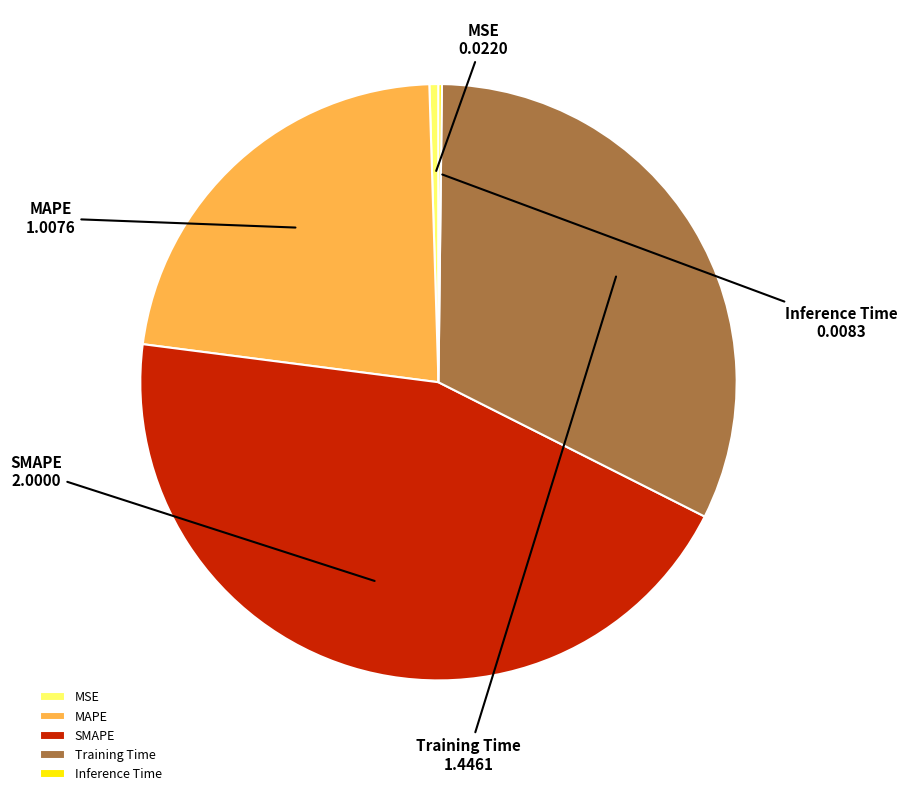

Approximately how many times larger is the value at SMAPE compared to Training Time?

1.4